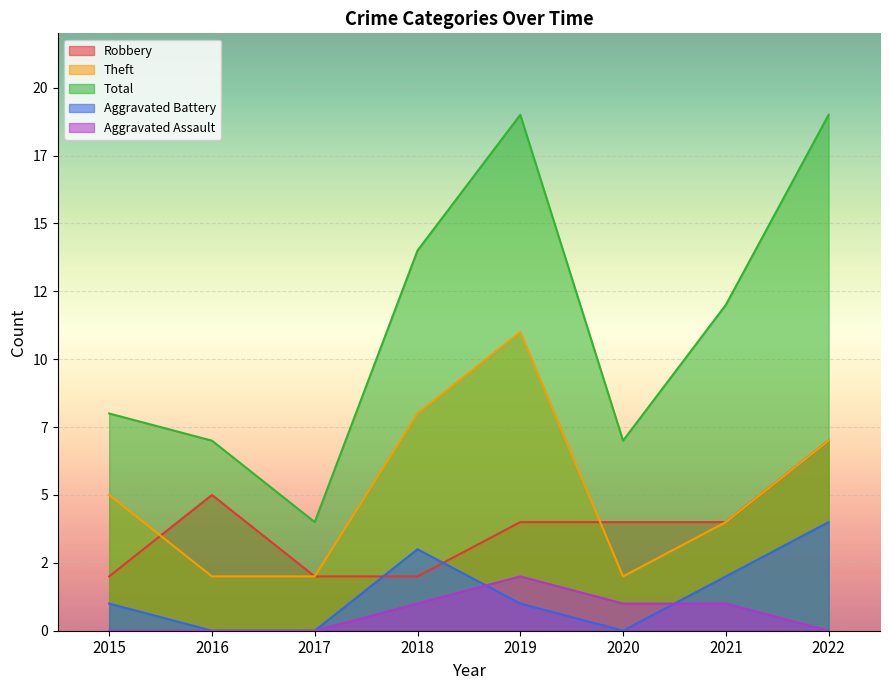

List the series in order of their peak value, highest first.

Total, Theft, Robbery, Aggravated Battery, Aggravated Assault